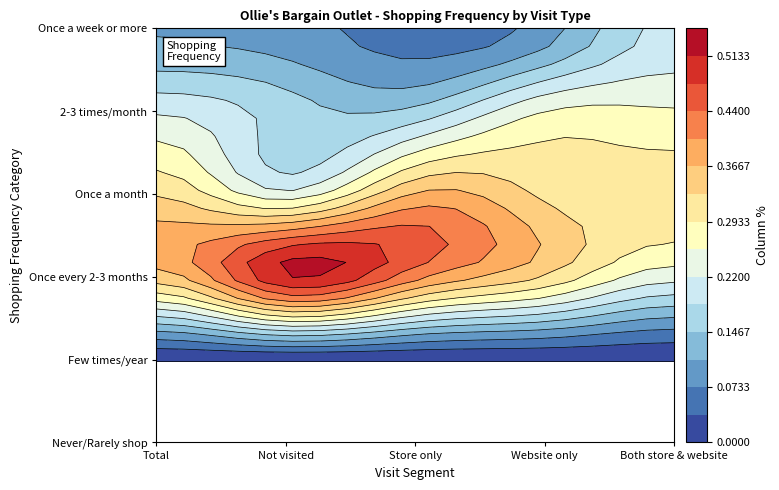

What is the total value across all series at Store only?

1.0